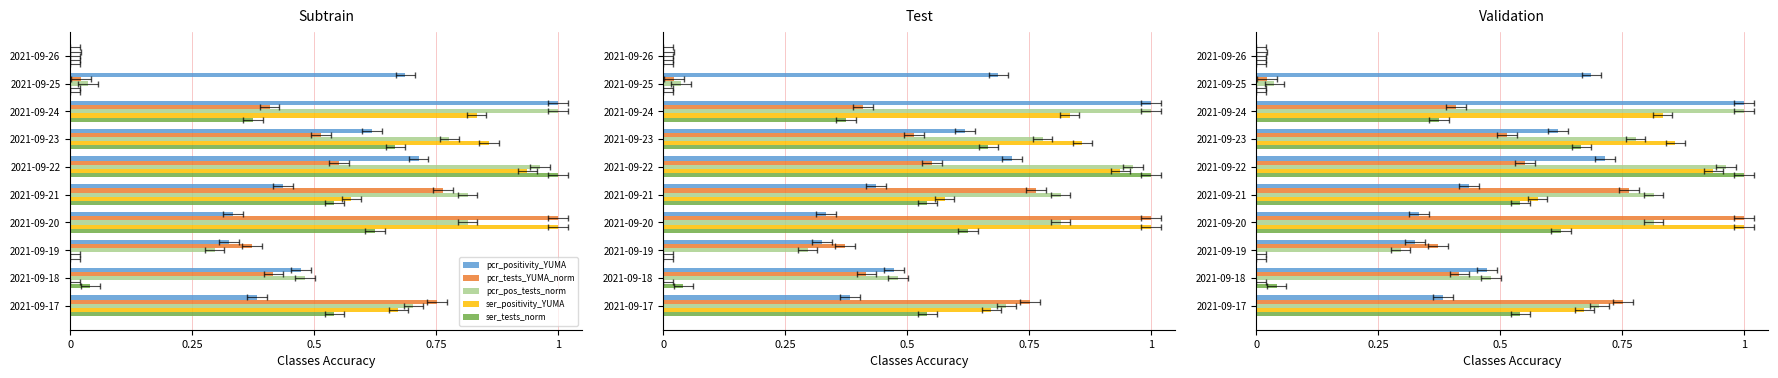

True or false: pcr_positivity_YUMA has a value of 0.0 at 2021-09-26.

True